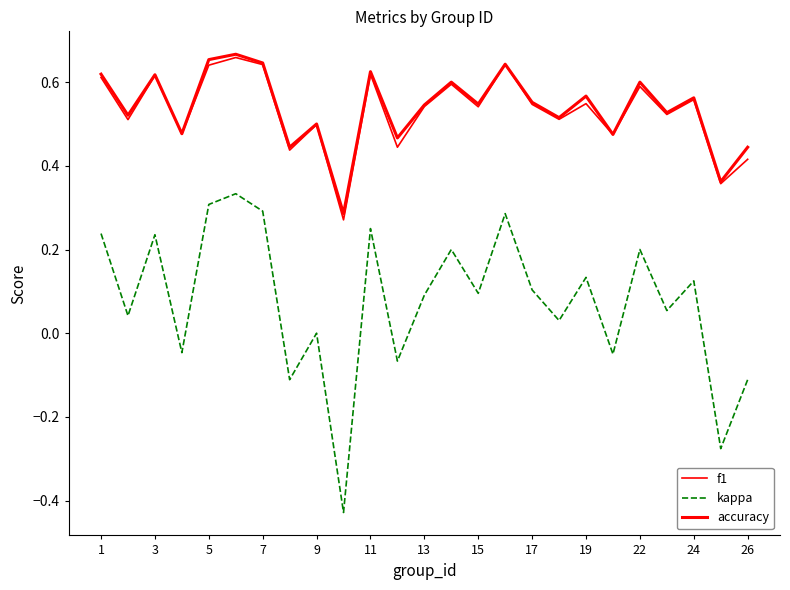

Which series has the largest range (max minus min)?

kappa